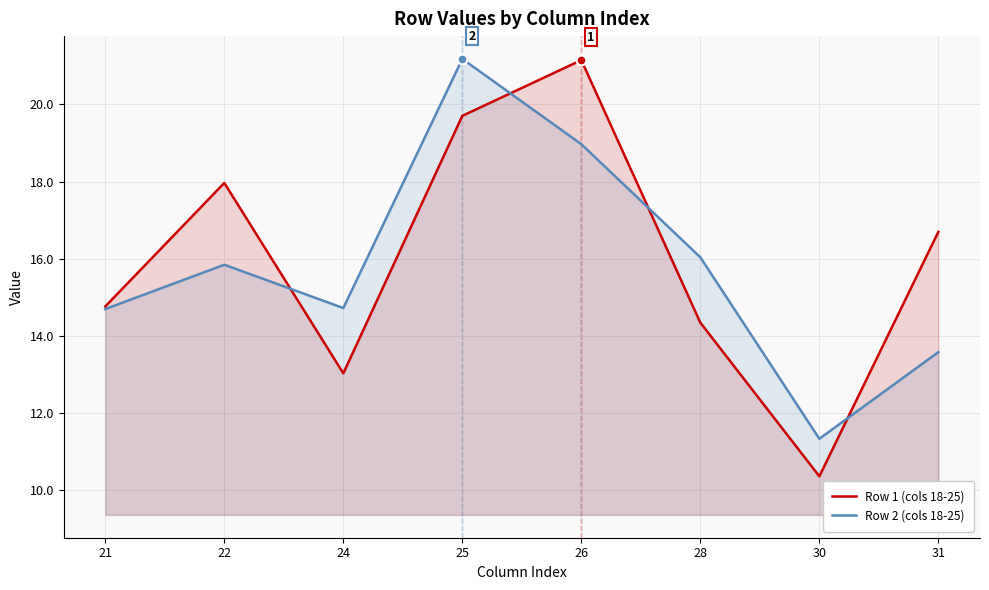

What is the difference between the Row 1 (cols 18-25) values at 28 and 21?

0.4